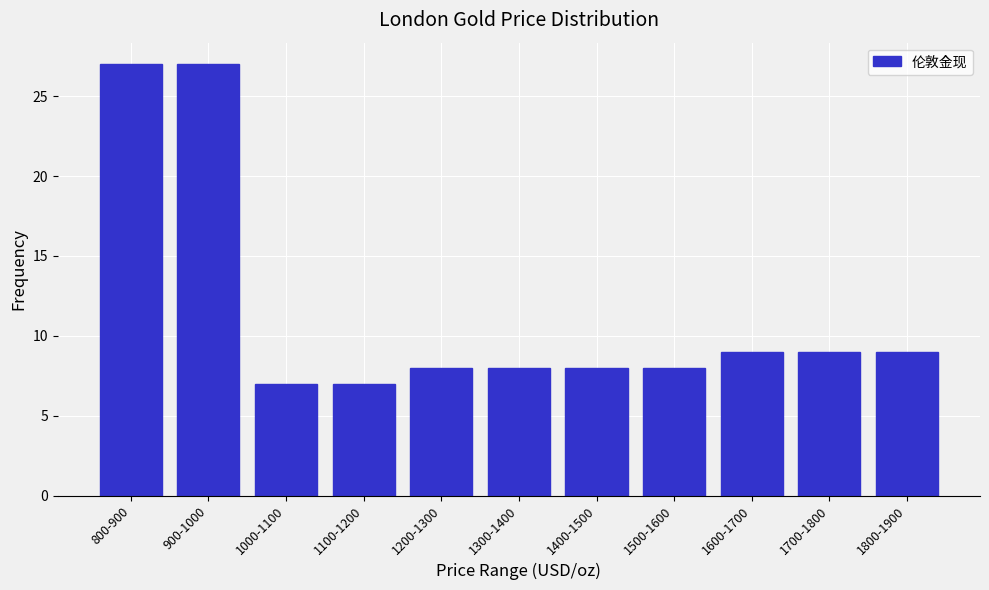

Reading right to left, what are all the values shown in this chart?

9	9	9	8	8	8	8	7	7	27	27